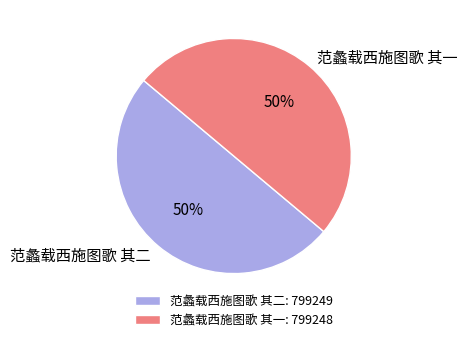

What percentage is the 范蠡载西施图歌 其一 slice, to the nearest percent?

50%